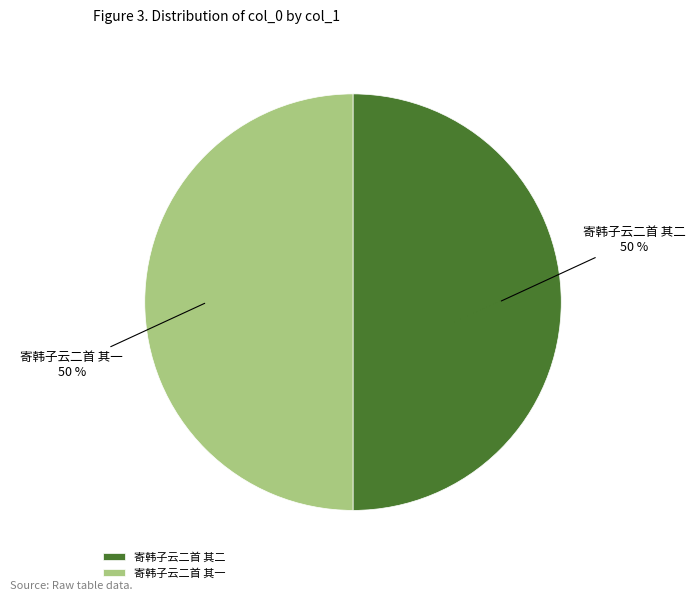

Is the sum of 寄韩子云二首 其二 and 寄韩子云二首 其一 greater than half?

Yes